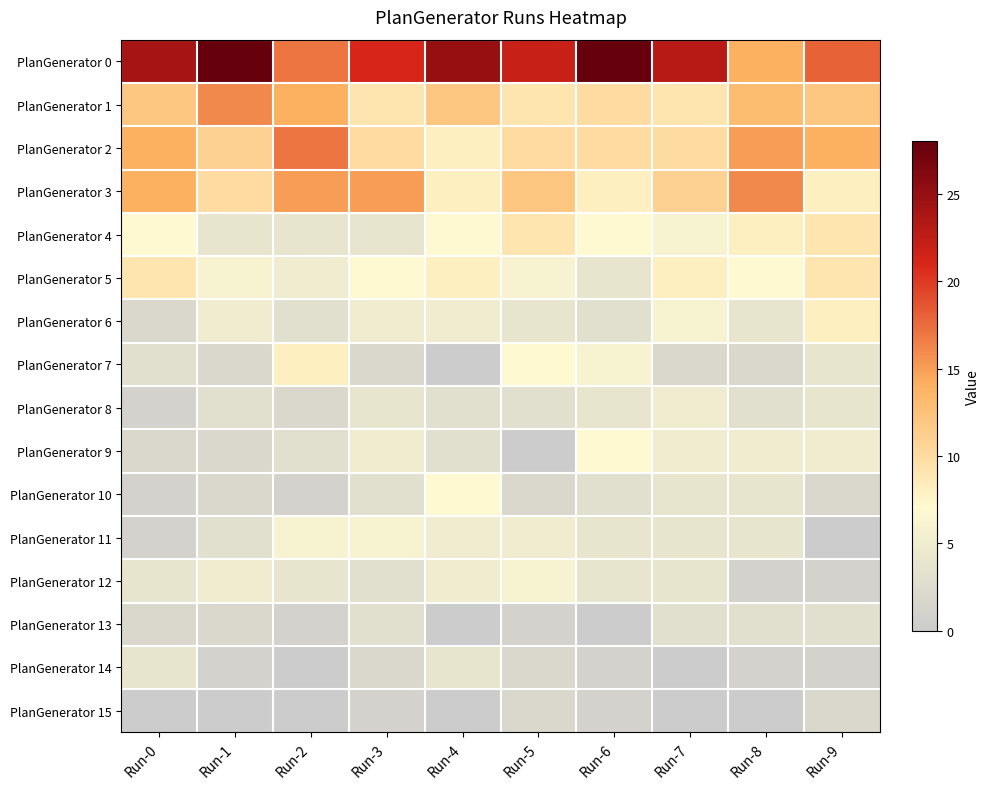

Reading right to left, list all the values displayed in this chart.

PlanGenerator 0: Run-9=18	Run-8=14	Run-7=23	Run-6=28	Run-5=22	Run-4=25	Run-3=21	Run-2=17	Run-1=28	Run-0=24
PlanGenerator 1: Run-9=12	Run-8=13	Run-7=9	Run-6=10	Run-5=9	Run-4=12	Run-3=9	Run-2=14	Run-1=16	Run-0=12
PlanGenerator 2: Run-9=14	Run-8=15	Run-7=10	Run-6=10	Run-5=10	Run-4=8	Run-3=10	Run-2=17	Run-1=11	Run-0=14
PlanGenerator 3: Run-9=8	Run-8=16	Run-7=11	Run-6=8	Run-5=12	Run-4=8	Run-3=15	Run-2=15	Run-1=10	Run-0=14
PlanGenerator 4: Run-9=9	Run-8=8	Run-7=6	Run-6=7	Run-5=9	Run-4=7	Run-3=4	Run-2=4	Run-1=4	Run-0=7
PlanGenerator 5: Run-9=9	Run-8=7	Run-7=8	Run-6=4	Run-5=6	Run-4=8	Run-3=7	Run-2=5	Run-1=6	Run-0=9
PlanGenerator 6: Run-9=8	Run-8=4	Run-7=6	Run-6=3	Run-5=4	Run-4=5	Run-3=5	Run-2=3	Run-1=5	Run-0=2
PlanGenerator 7: Run-9=4	Run-8=2	Run-7=2	Run-6=6	Run-5=7	Run-4=0	Run-3=2	Run-2=8	Run-1=2	Run-0=3
PlanGenerator 8: Run-9=4	Run-8=3	Run-7=5	Run-6=4	Run-5=3	Run-4=3	Run-3=4	Run-2=2	Run-1=3	Run-0=1
PlanGenerator 9: Run-9=5	Run-8=5	Run-7=5	Run-6=7	Run-5=0	Run-4=3	Run-3=5	Run-2=3	Run-1=2	Run-0=2
PlanGenerator 10: Run-9=2	Run-8=4	Run-7=4	Run-6=3	Run-5=2	Run-4=7	Run-3=3	Run-2=1	Run-1=2	Run-0=1
PlanGenerator 11: Run-9=0	Run-8=4	Run-7=4	Run-6=4	Run-5=5	Run-4=5	Run-3=6	Run-2=6	Run-1=3	Run-0=1
PlanGenerator 12: Run-9=1	Run-8=1	Run-7=4	Run-6=4	Run-5=6	Run-4=5	Run-3=3	Run-2=4	Run-1=5	Run-0=4
PlanGenerator 13: Run-9=3	Run-8=3	Run-7=3	Run-6=0	Run-5=1	Run-4=0	Run-3=3	Run-2=1	Run-1=2	Run-0=2
PlanGenerator 14: Run-9=1	Run-8=1	Run-7=0	Run-6=1	Run-5=2	Run-4=4	Run-3=2	Run-2=0	Run-1=1	Run-0=4
PlanGenerator 15: Run-9=2	Run-8=0	Run-7=0	Run-6=1	Run-5=2	Run-4=0	Run-3=1	Run-2=0	Run-1=0	Run-0=0